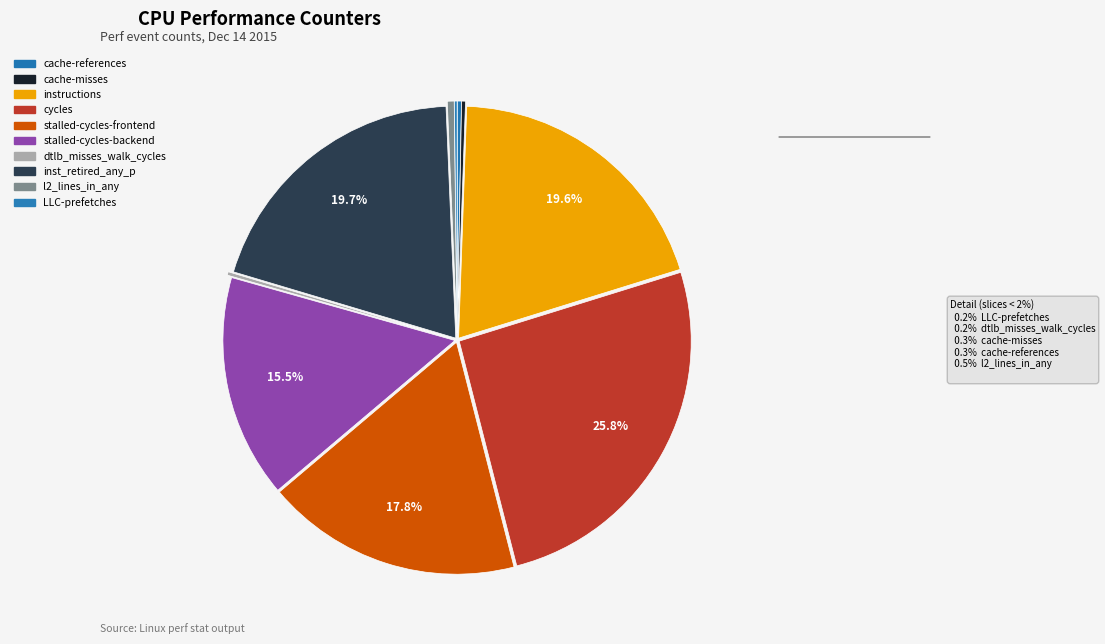

Which slice is the smallest?

LLC-prefetches